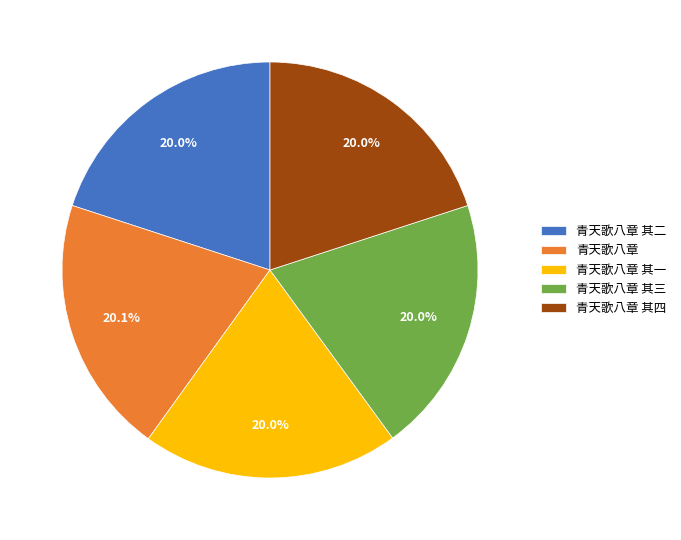

Does 青天歌八章 represent more than half of the total?

No